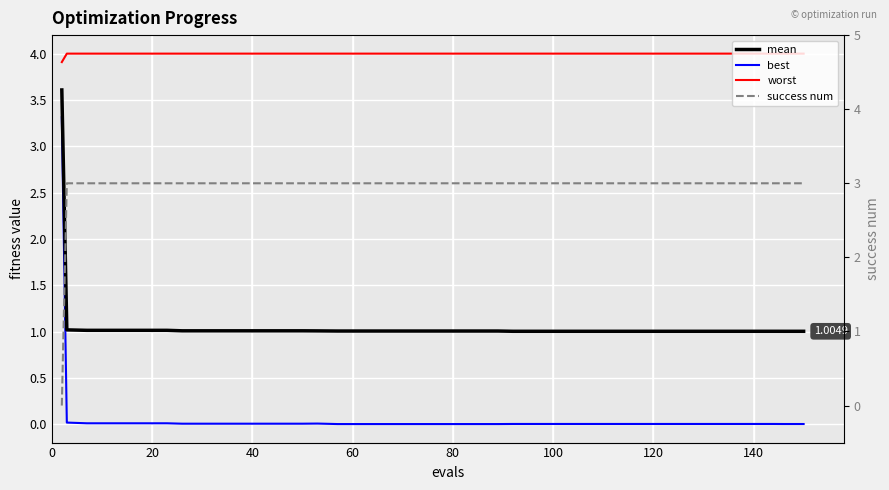

How many lines are shown in the chart?

4